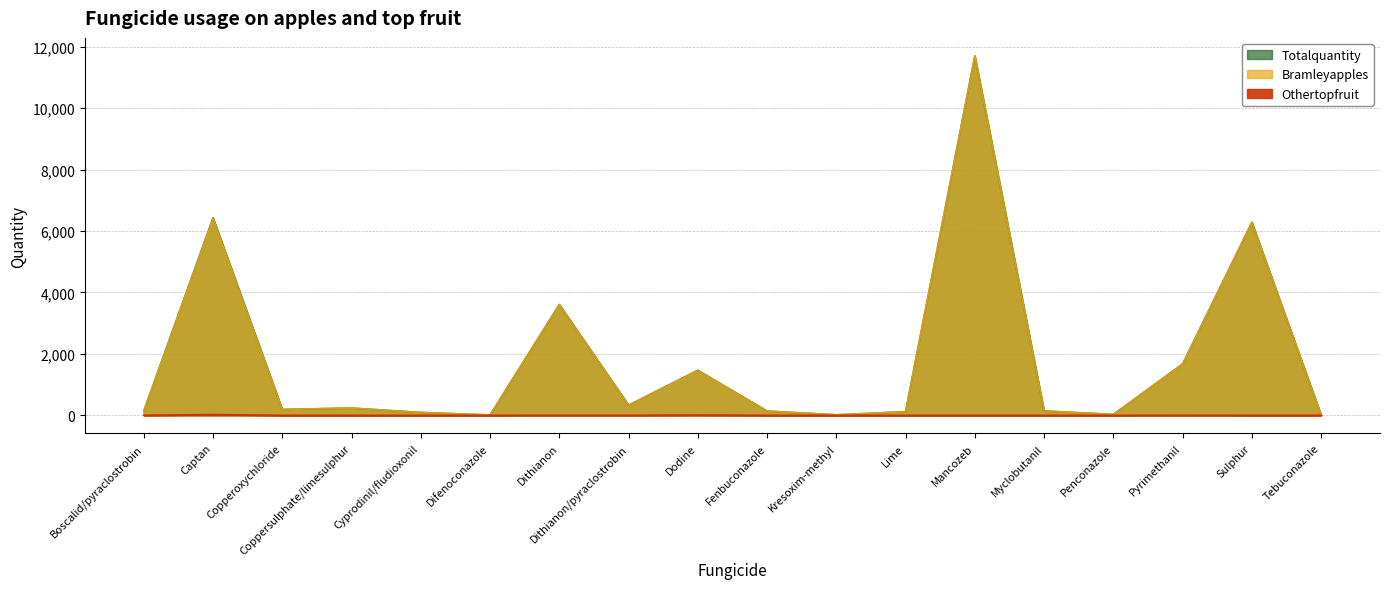

True or false: Othertopfruit has more than 1 points higher than both neighbors.

True